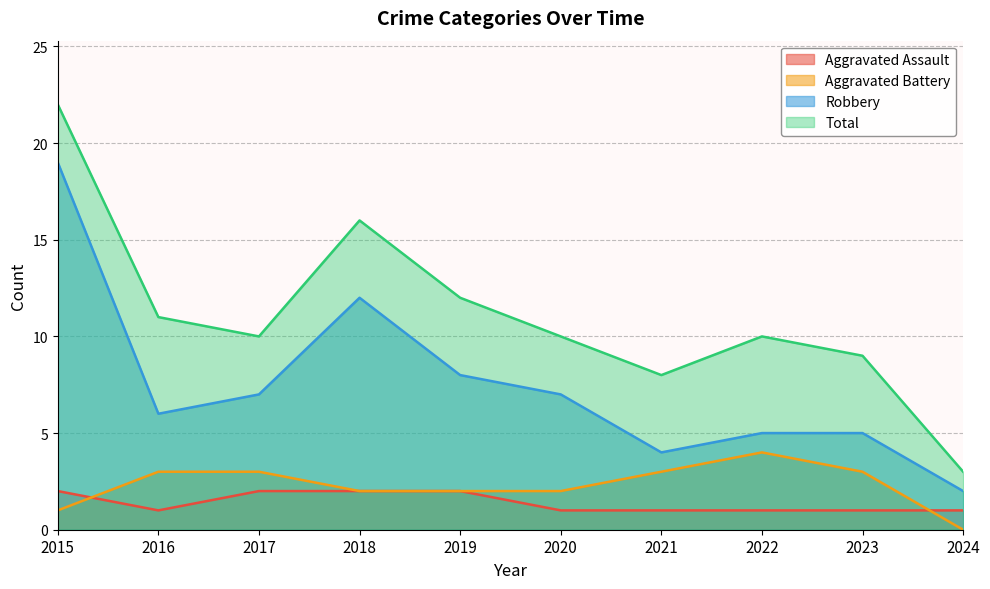

At which category is the sum across all series the highest?

2015